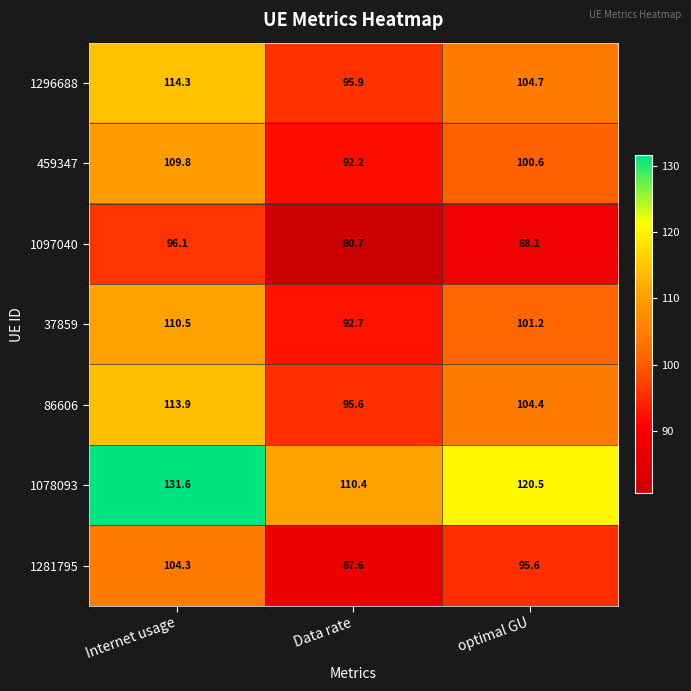

List the series in order of their peak value, lowest first.

1097040, 1281795, 459347, 37859, 86606, 1296688, 1078093